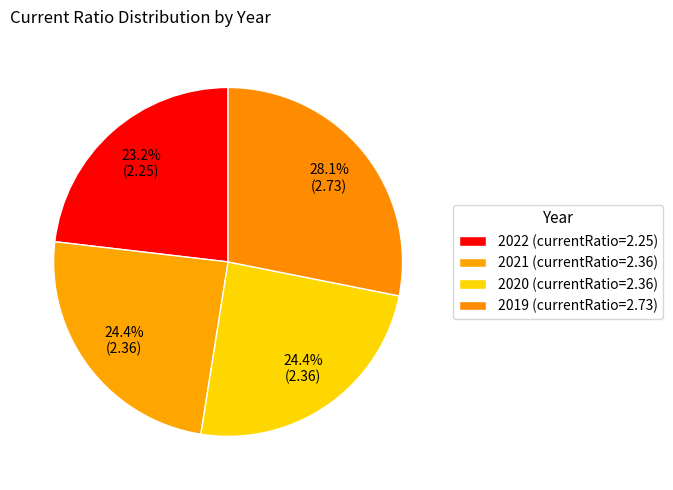

Rank the categories by value from highest to lowest.

2019, 2020, 2021, 2022